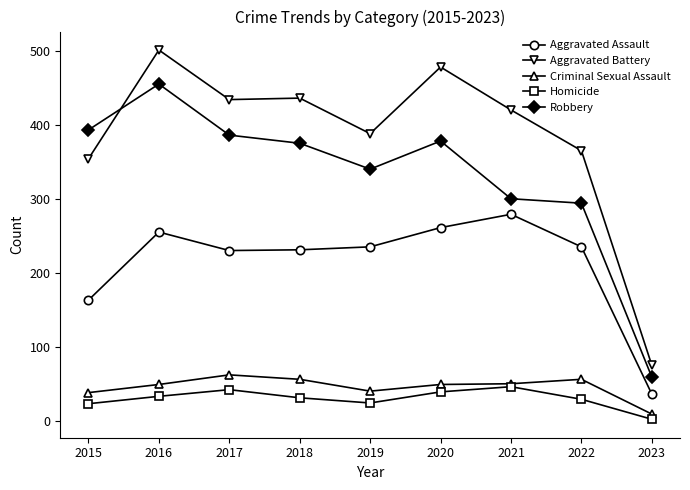

True or false: Criminal Sexual Assault and Aggravated Battery intersect in this chart.

False